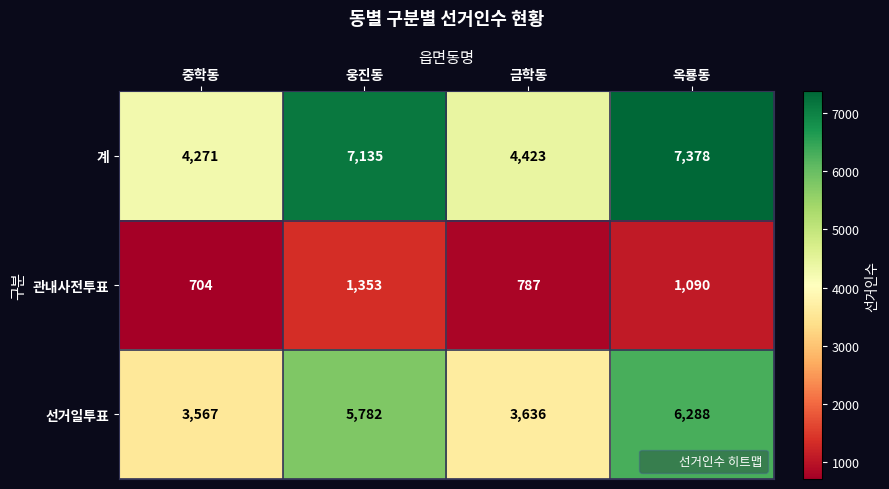

Reading left to right, extract all data points from this chart.

계: 4271	7135	4423	7378
관내사전투표: 704	1353	787	1090
선거일투표: 3567	5782	3636	6288